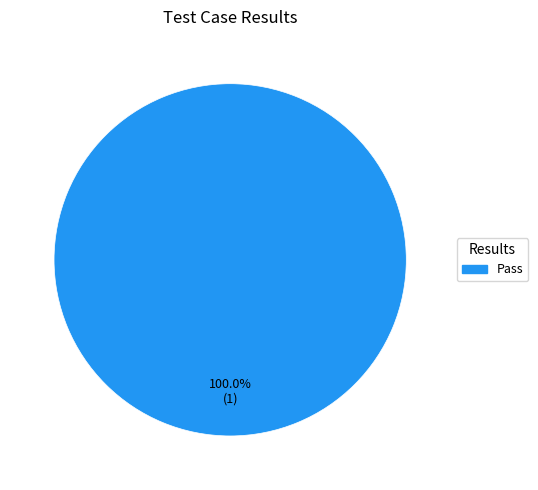

Rank the categories by value from highest to lowest.

Pass